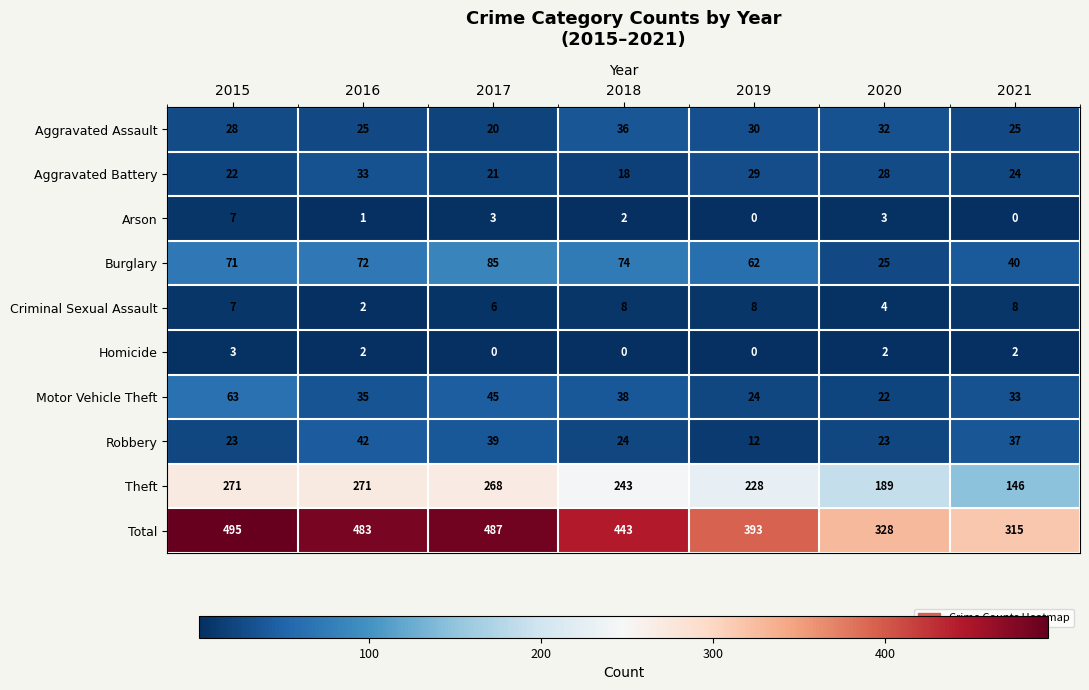

Which category has the highest value across all series?

2015